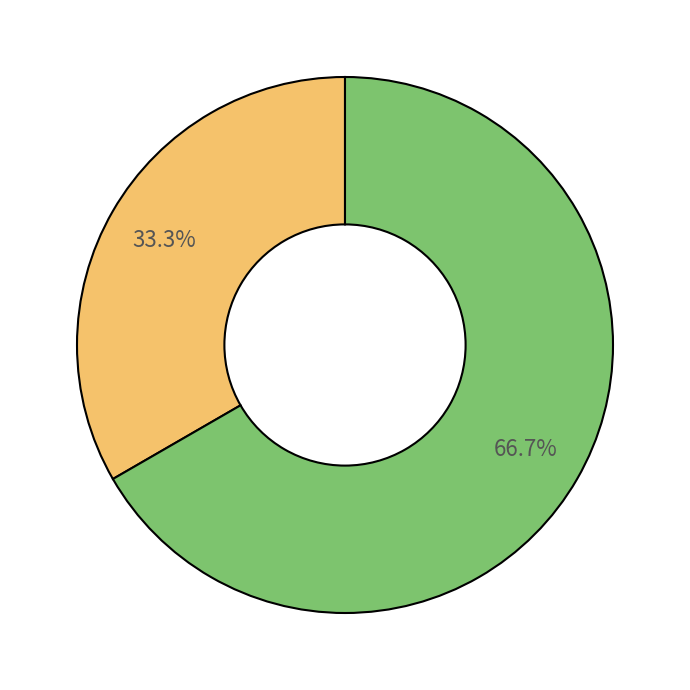

Is there a majority slice in this chart?

Yes